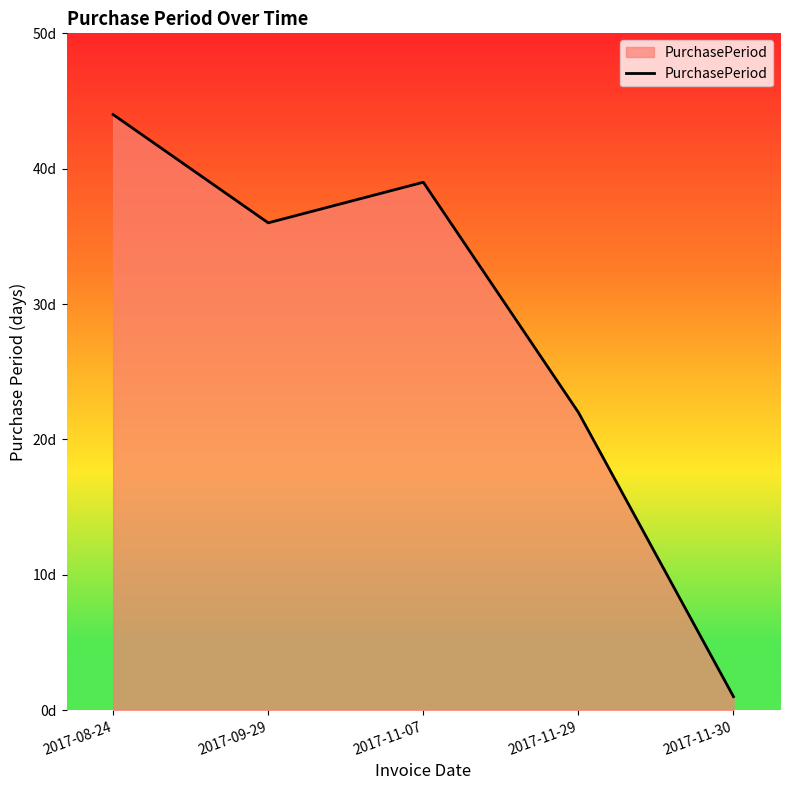

Reading left to right, transcribe all the data shown in this chart.

2017-08-24=44	2017-09-29=36	2017-11-07=39	2017-11-29=22	2017-11-30=1